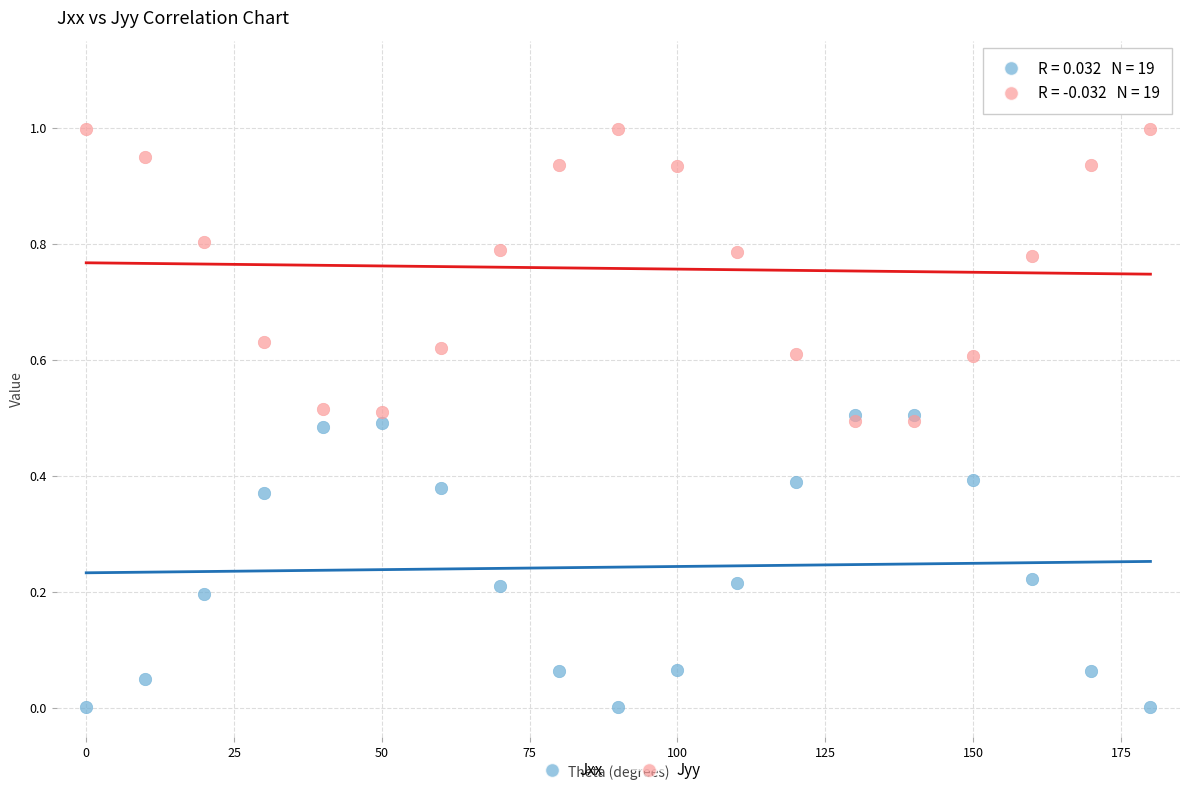

Which series reaches the maximum Y coordinate?

Jyy